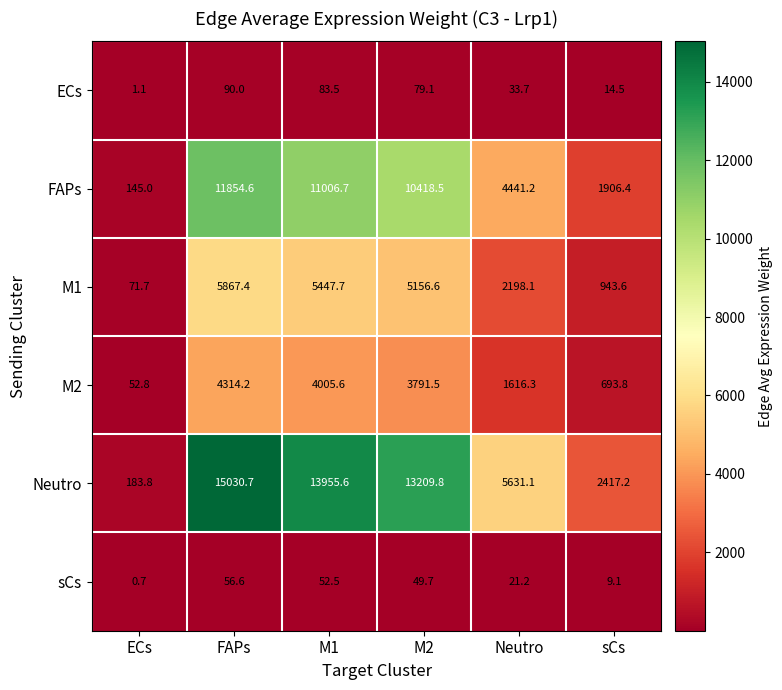

The M2 series shows 1779.6 at M2. True or false?

False